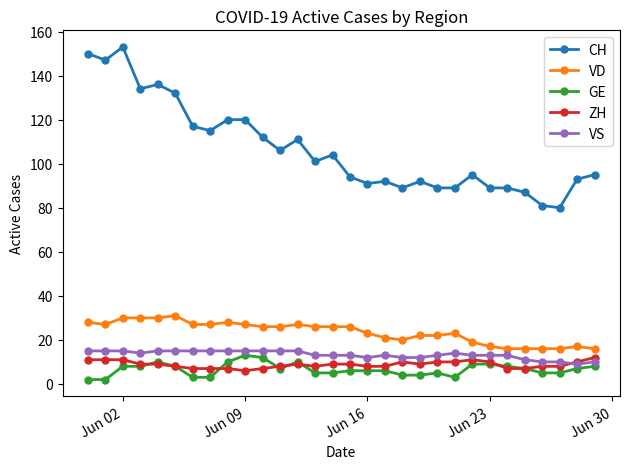

Which series has the widest spread of values?

CH